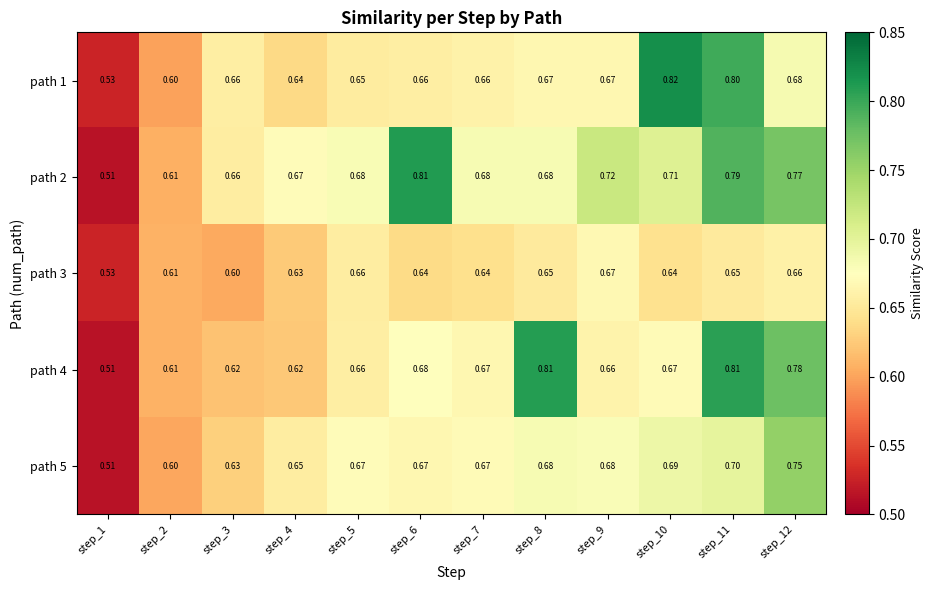

Is the value of path 4 at step_9 greater than the value of path 2 at step_10?

No